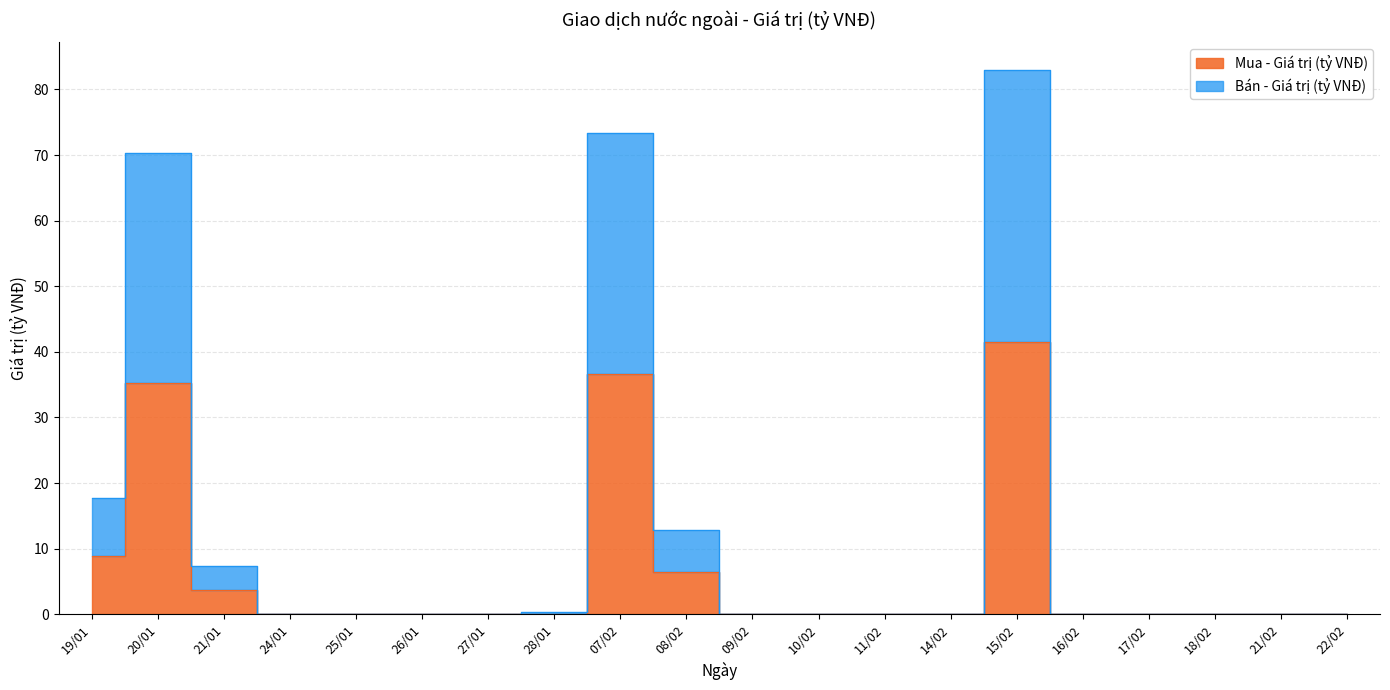

What is the sum of all Bán - Giá trị (tỷ VNĐ) values?

264.9